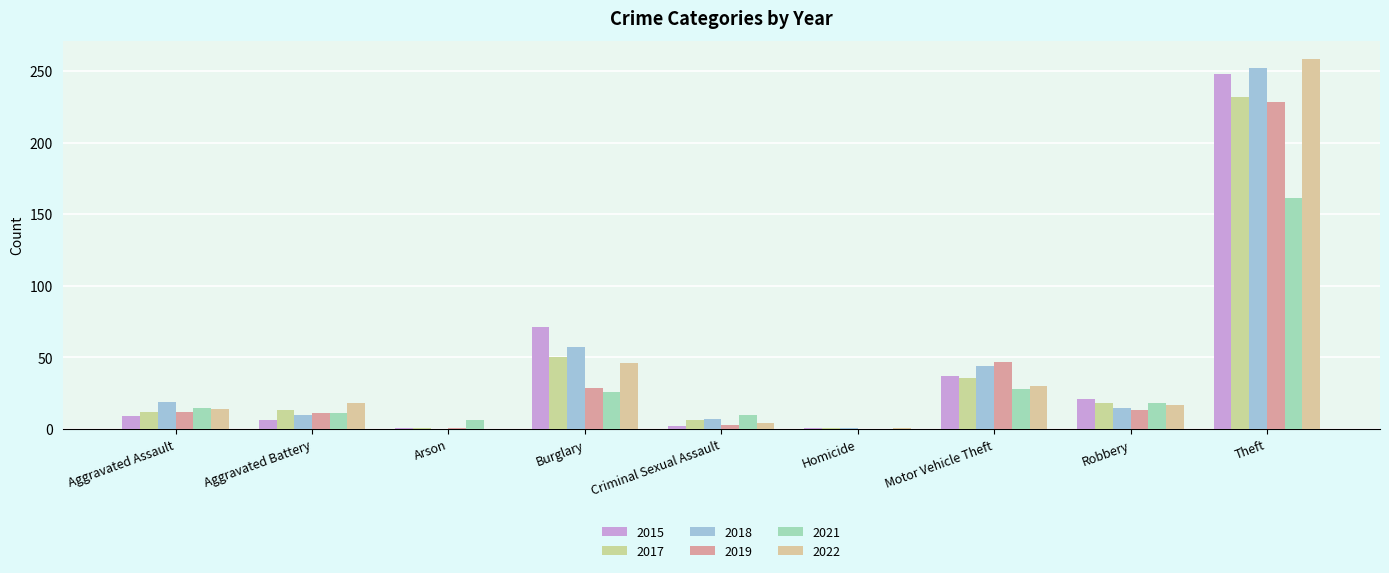

How many categories are shown in the chart?

9